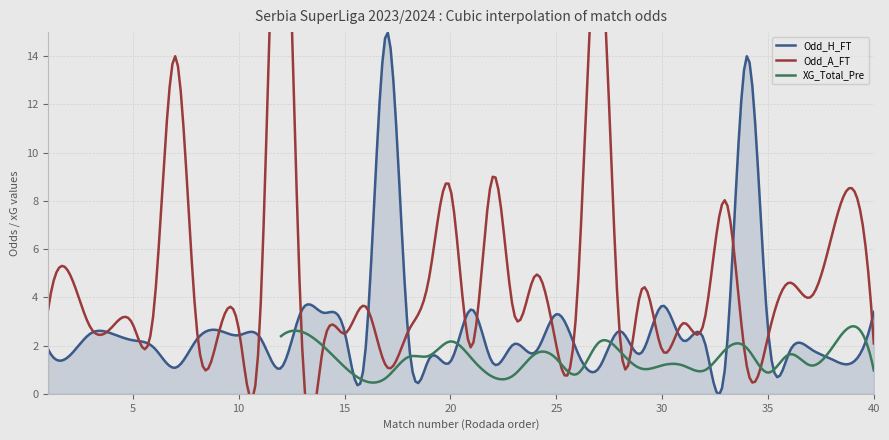

What is the difference between the second highest and second lowest values in the Odd_A_FT series?

17.9